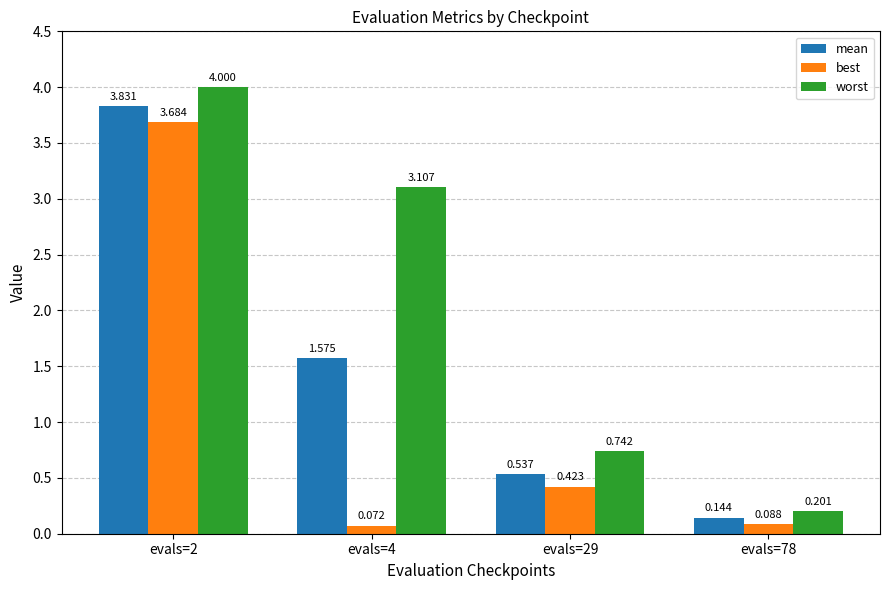

Rank the series by their average value, from highest to lowest.

worst, mean, best